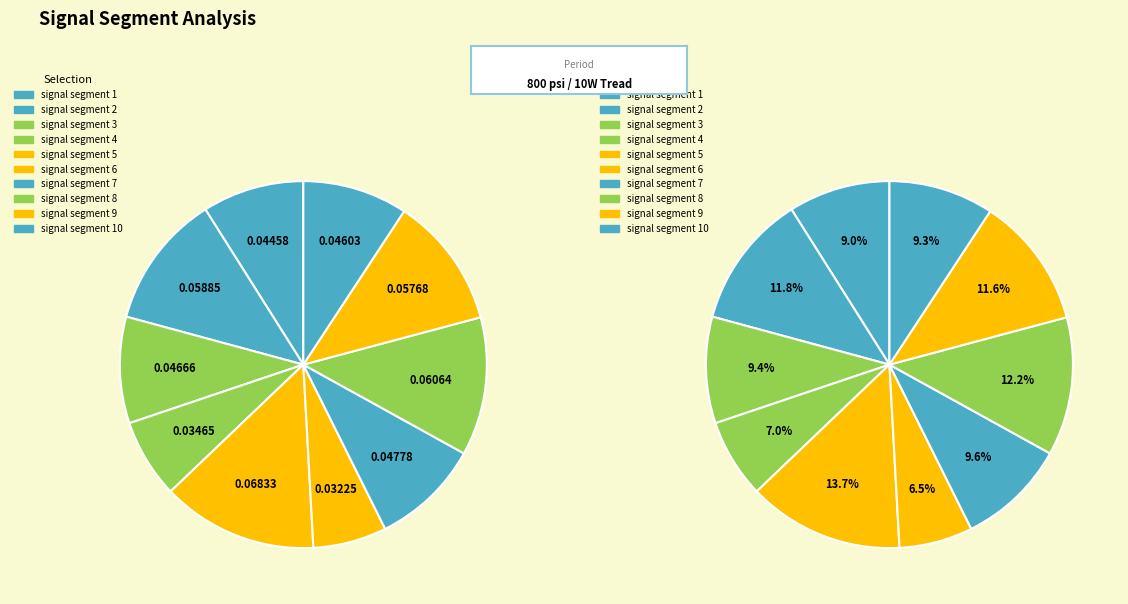

Combined, what portion of the pie is signal segment 9 and signal segment 10?

20.8%